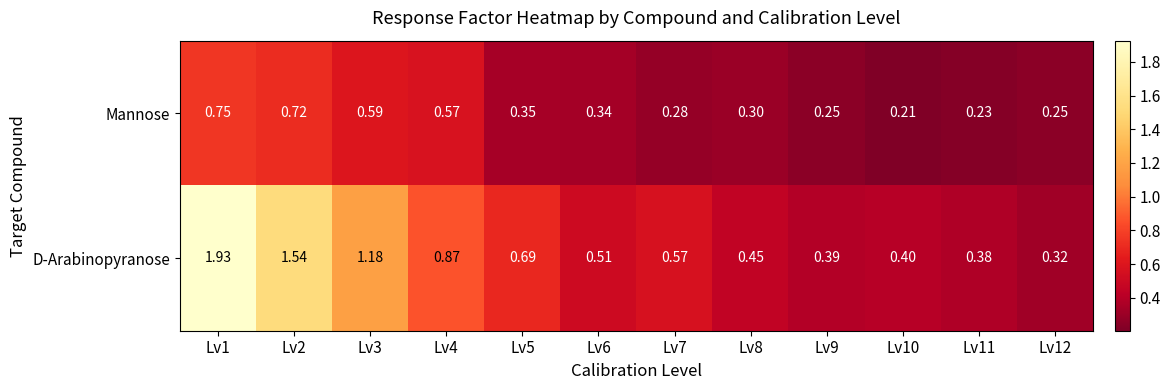

Rank the series at Lv2 from highest to lowest value.

D-Arabinopyranose, Mannose